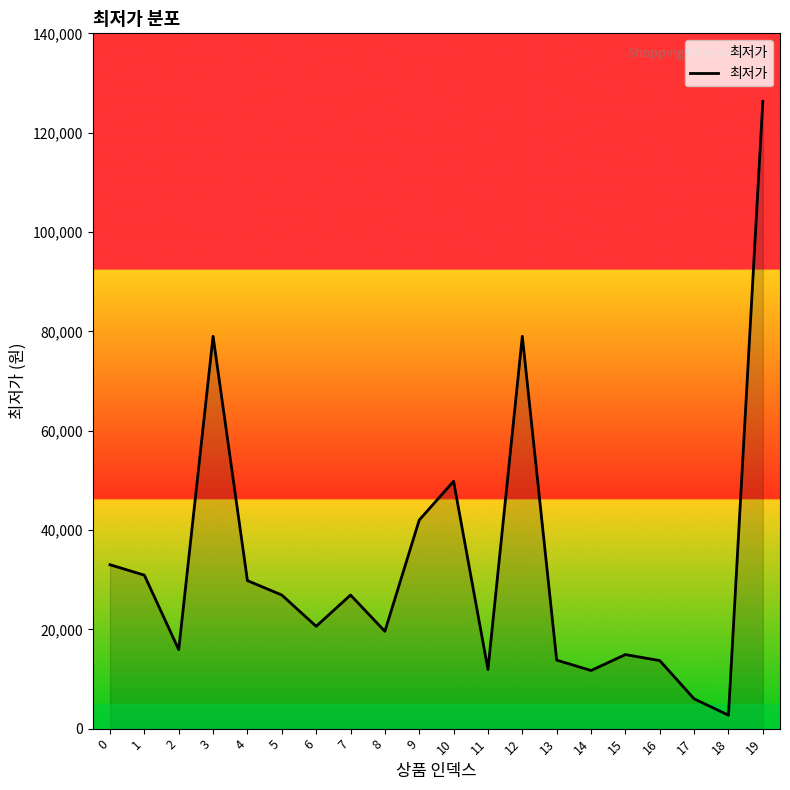

True or false: the data shows 48523 at 1.

False